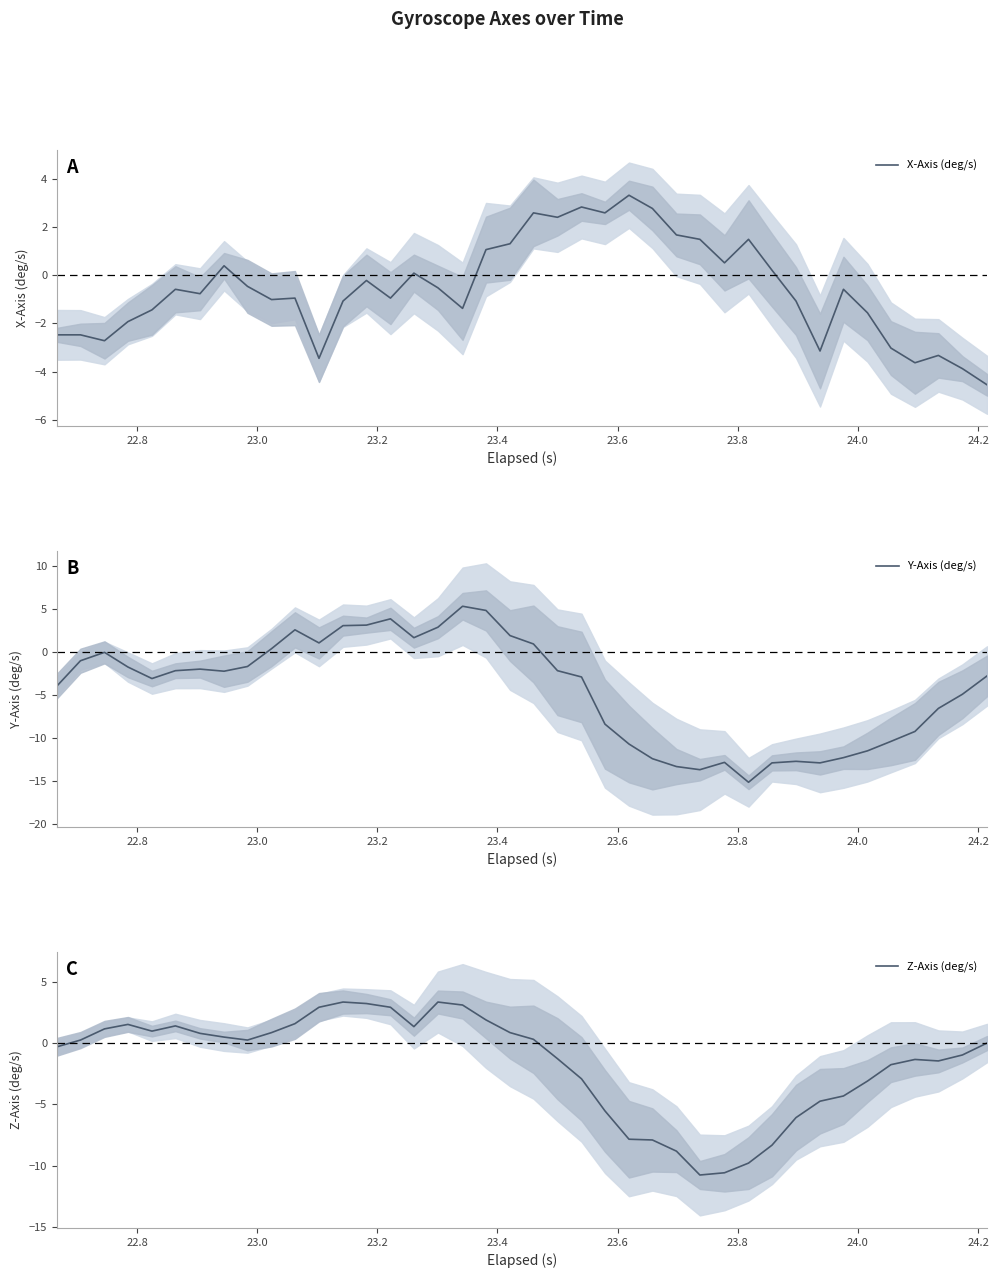

Does the chart have visible grid lines?

No